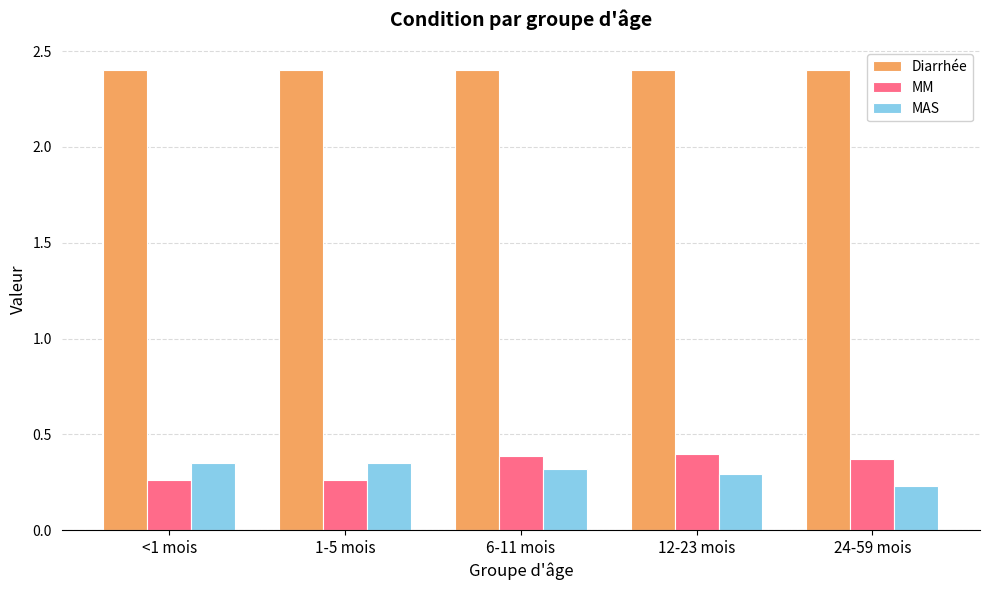

What is the difference between the maximum and minimum values in the MM series?

0.1